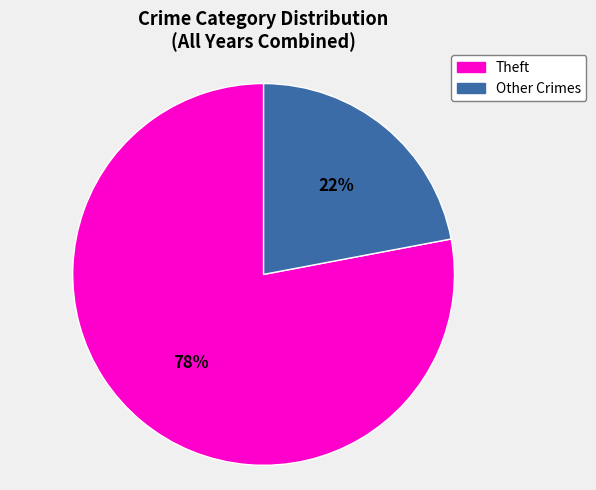

To the nearest percent, what is the difference between the largest and smallest slice percentages?

56%